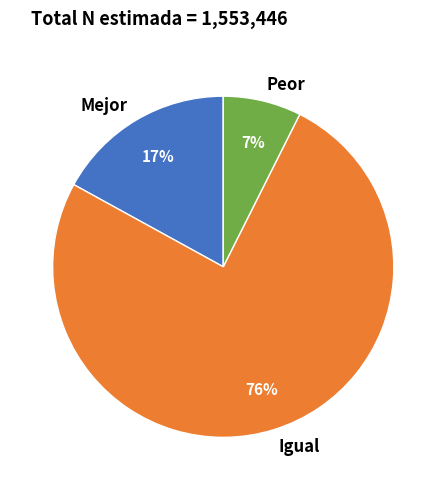

To the nearest percent, what is the average slice percentage?

33%